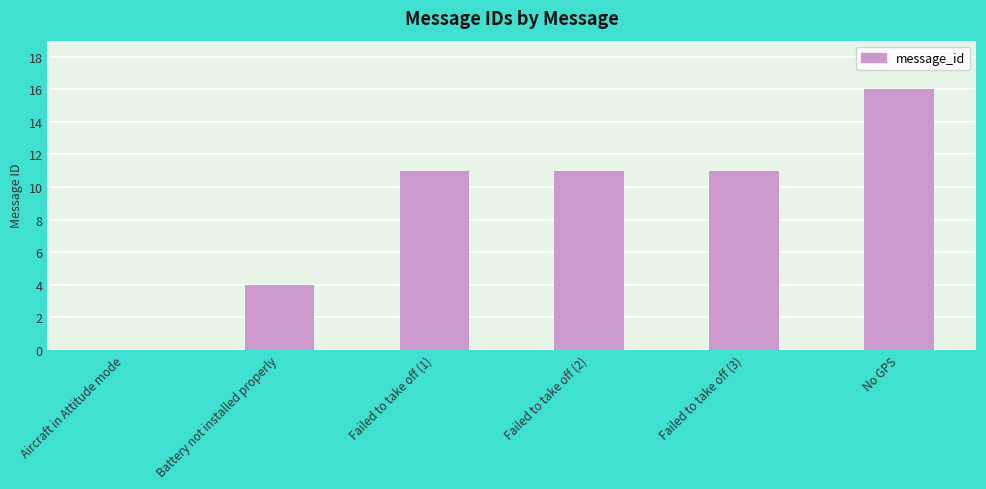

What is the greatest value displayed?

16